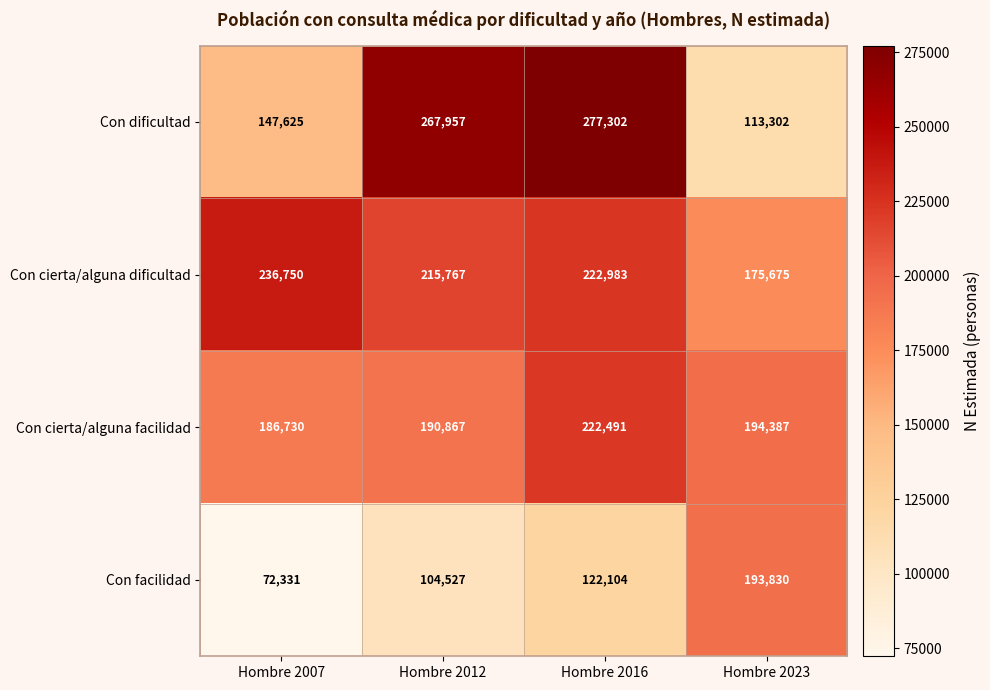

What is the difference between the second highest and minimum values in the Con facilidad series?

49773